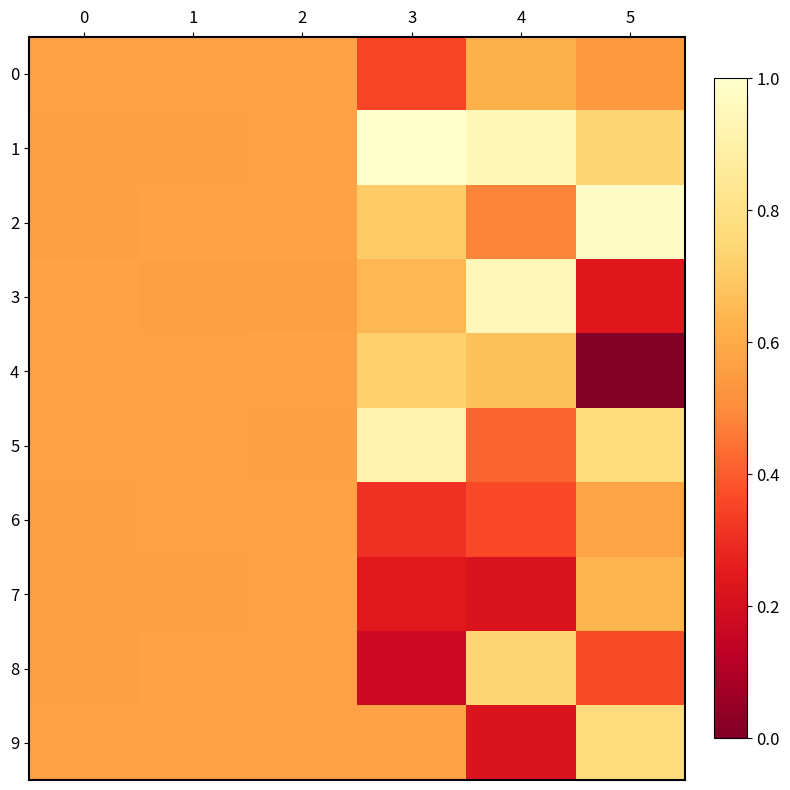

Reading left to right, list all the values displayed in this chart.

0: 0=0.6	1=0.6	2=0.6	3=0.4	4=0.6	5=0.5
1: 0=0.6	1=0.6	2=0.6	3=1.0	4=0.9	5=0.7
2: 0=0.6	1=0.6	2=0.6	3=0.7	4=0.5	5=1.0
3: 0=0.6	1=0.6	2=0.6	3=0.6	4=0.9	5=0.2
4: 0=0.6	1=0.6	2=0.6	3=0.7	4=0.7	5=0.0
5: 0=0.6	1=0.6	2=0.6	3=0.9	4=0.4	5=0.8
6: 0=0.6	1=0.6	2=0.6	3=0.3	4=0.4	5=0.6
7: 0=0.6	1=0.6	2=0.6	3=0.2	4=0.2	5=0.6
8: 0=0.6	1=0.6	2=0.6	3=0.2	4=0.7	5=0.4
9: 0=0.6	1=0.6	2=0.6	3=0.6	4=0.2	5=0.8